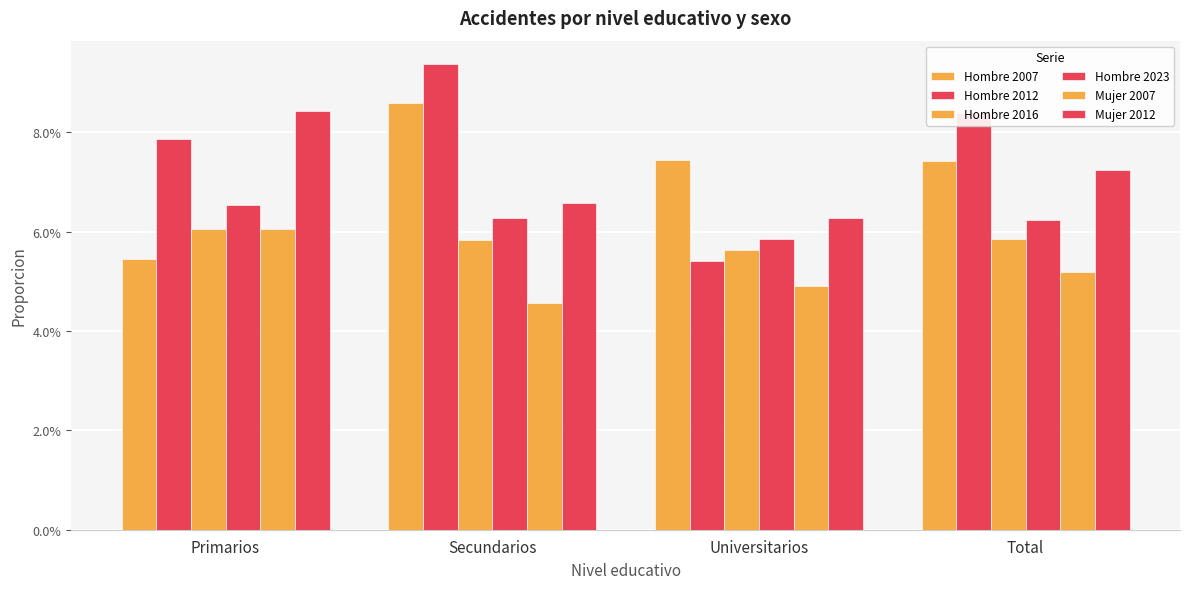

Are the bars horizontal?

No